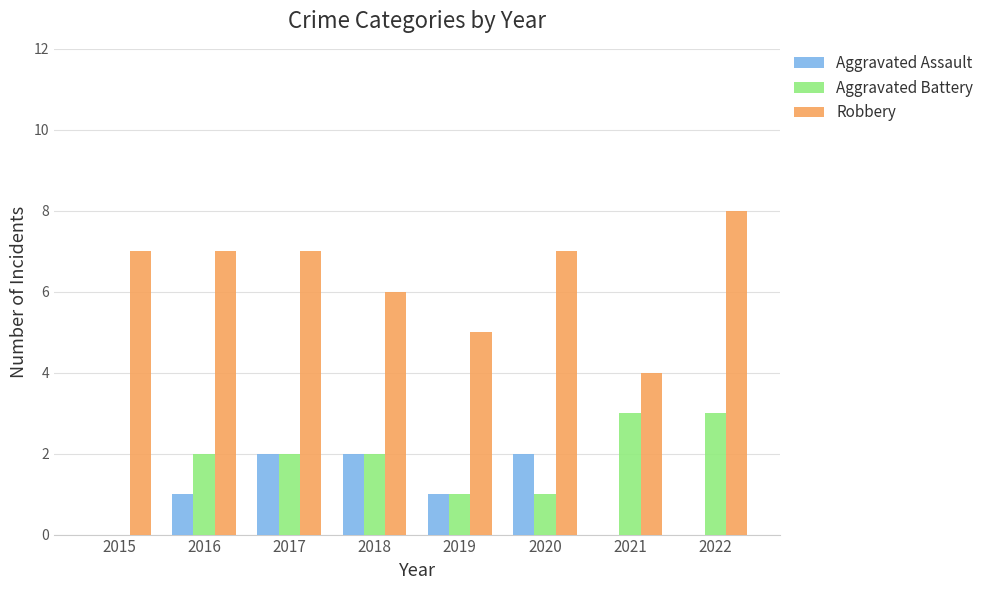

What is the total value across all series at 2022?

11